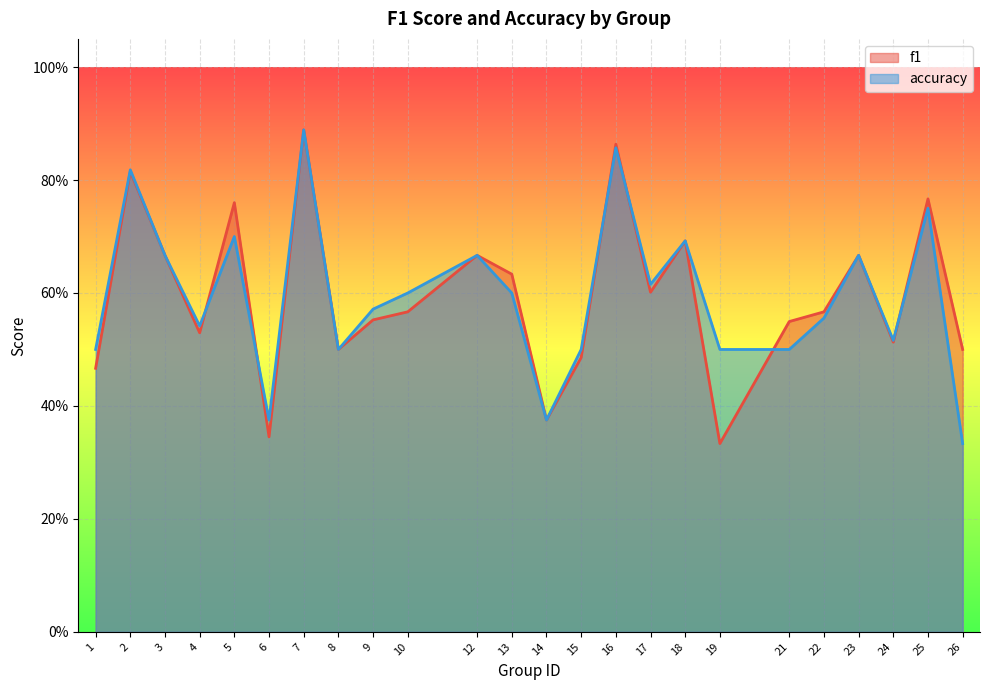

How many interior local valleys does the f1 series have?

7